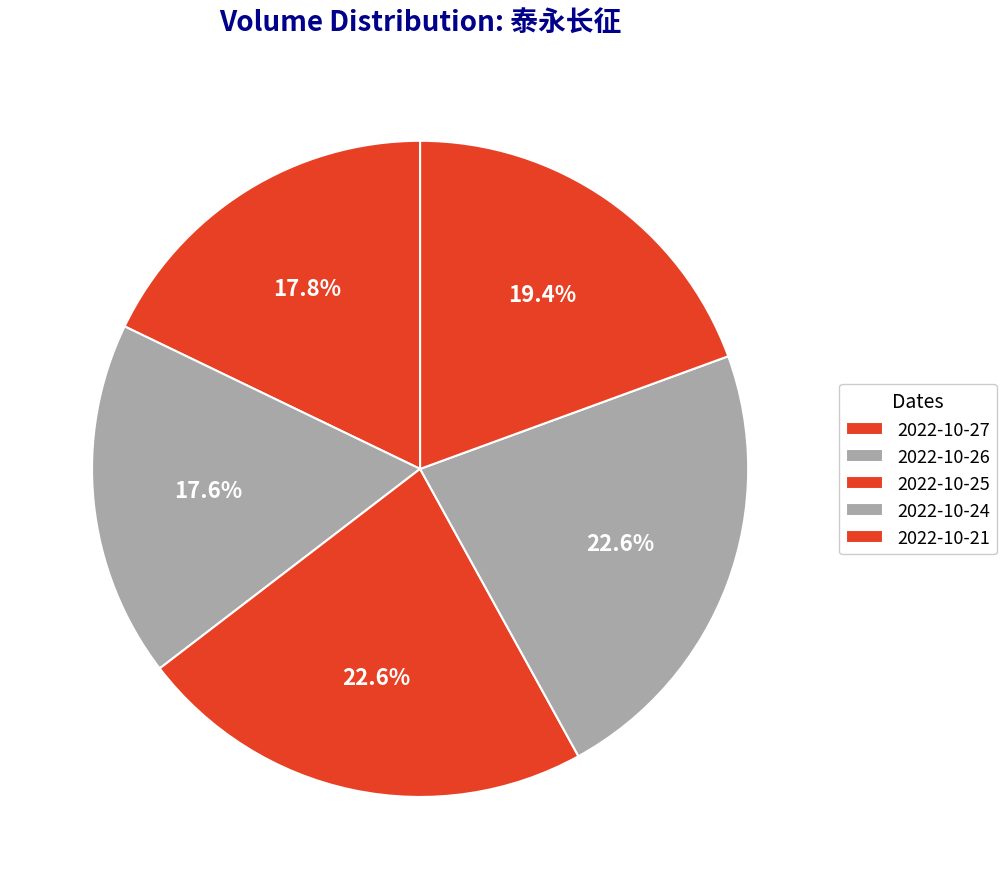

Which slice is the largest?

2022-10-25